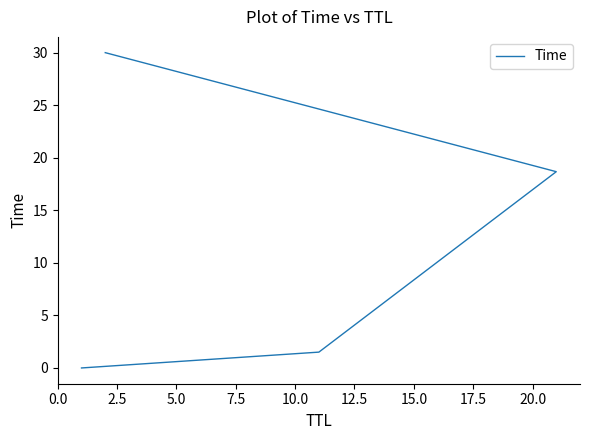

The chart shows a value of 0.0 at 0.0. True or false?

False